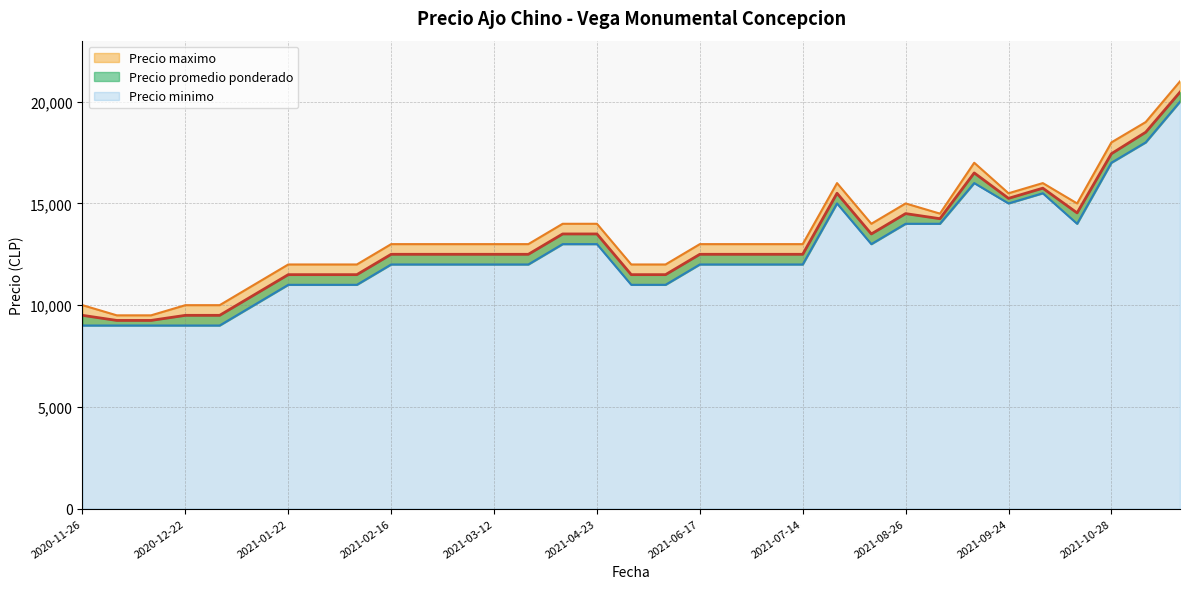

What is the difference between the second highest and minimum values in the Precio maximo series?

9500